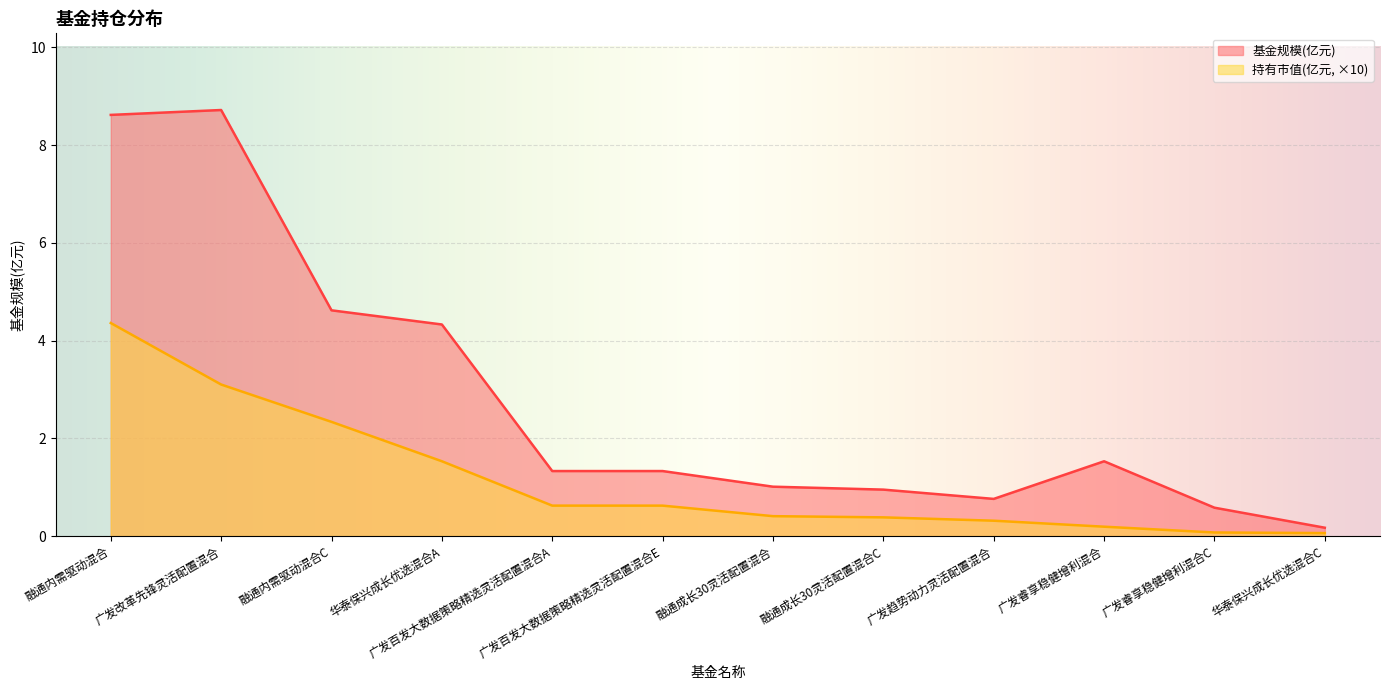

Reading left to right, transcribe all the data shown in this chart.

基金规模: 8.6	8.7	4.6	4.3	1.3	1.3	1.0	0.9	0.8	1.5	0.6	0.2
持有市值(亿元): 4.4	3.1	2.3	1.5	0.6	0.6	0.4	0.4	0.3	0.2	0.1	0.1